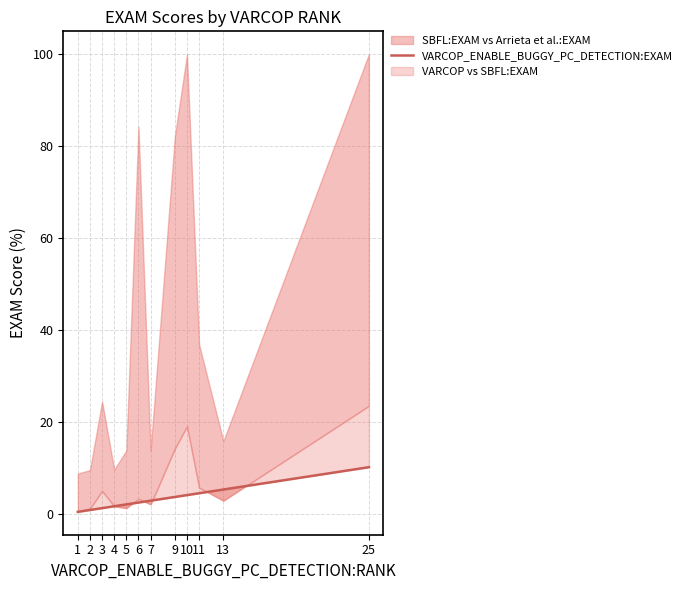

True or false: the data shows 1.0 at 6.

False